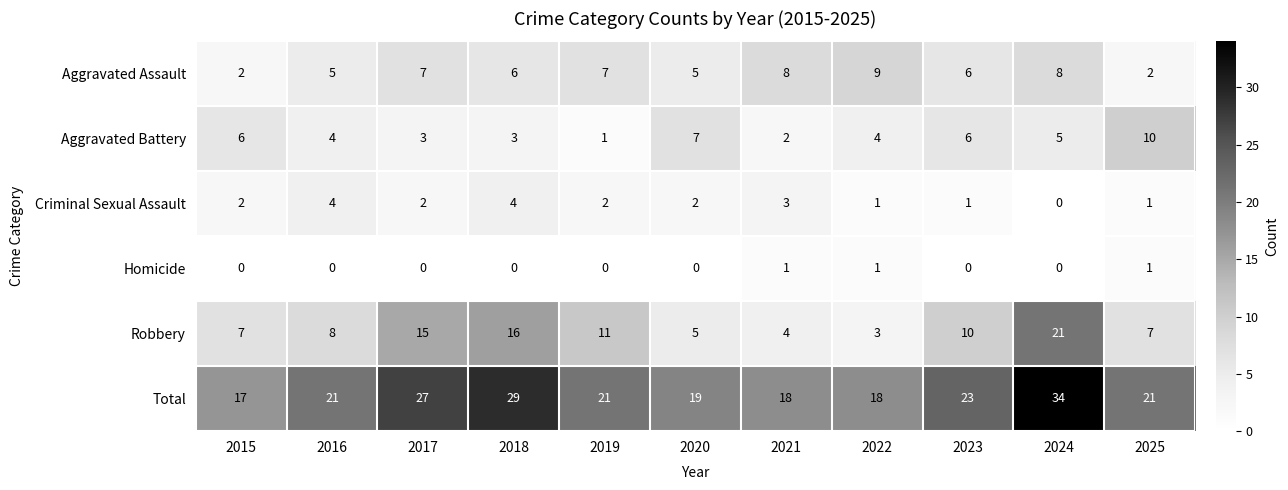

What is the average value of the Aggravated Battery series?

5